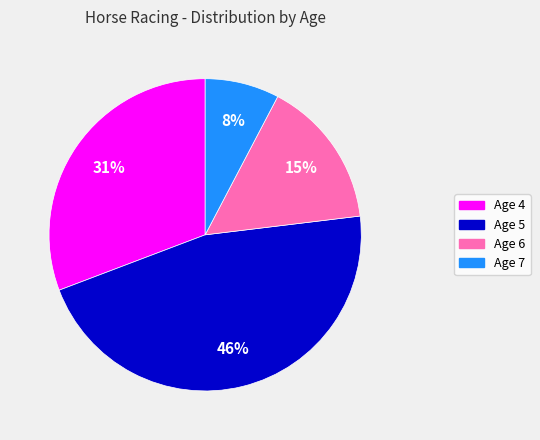

Count the number of slices in the pie.

4